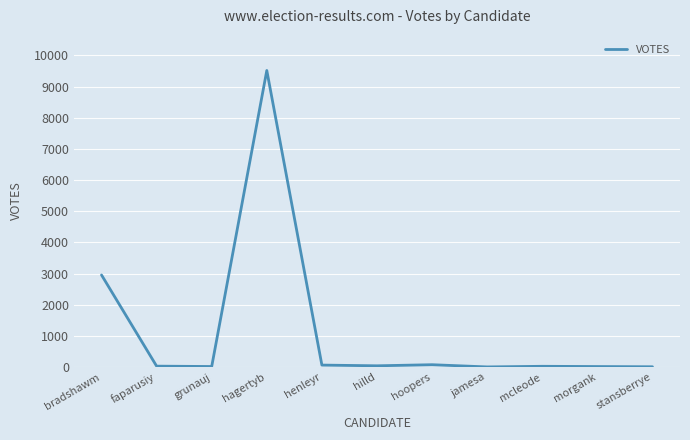

Which label corresponds to the largest value in the chart?

hagertyb